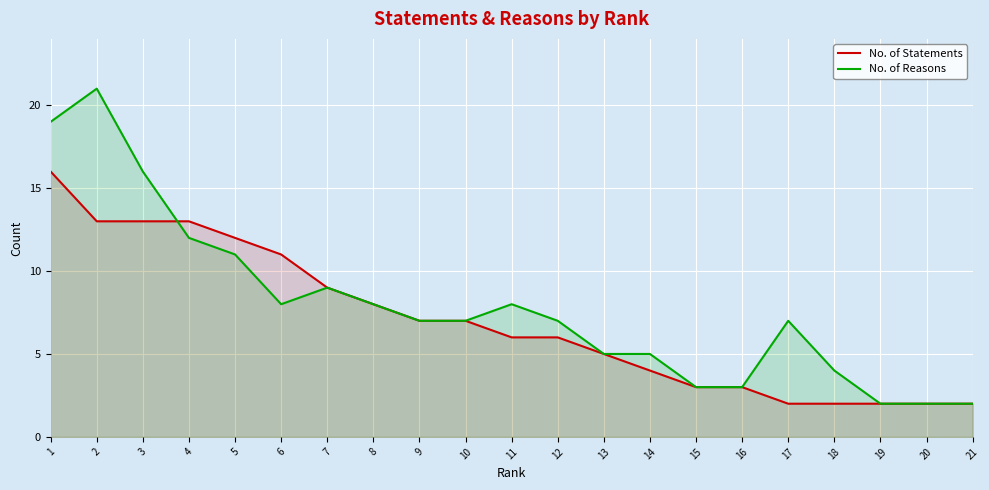

Is it true that No. of Statements equals 26 at 1?

False